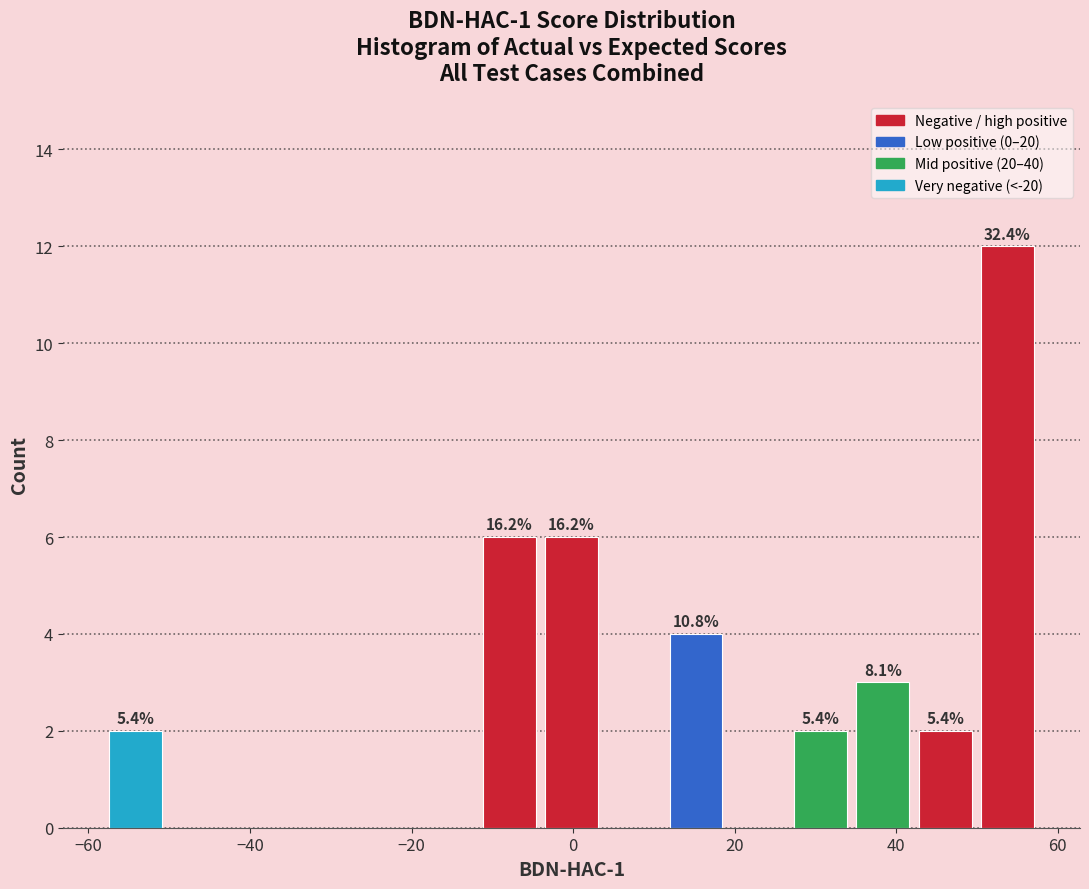

Around what value on the x-axis is the tallest bar? Give the approximate position of its centre, as read against the axis.

54